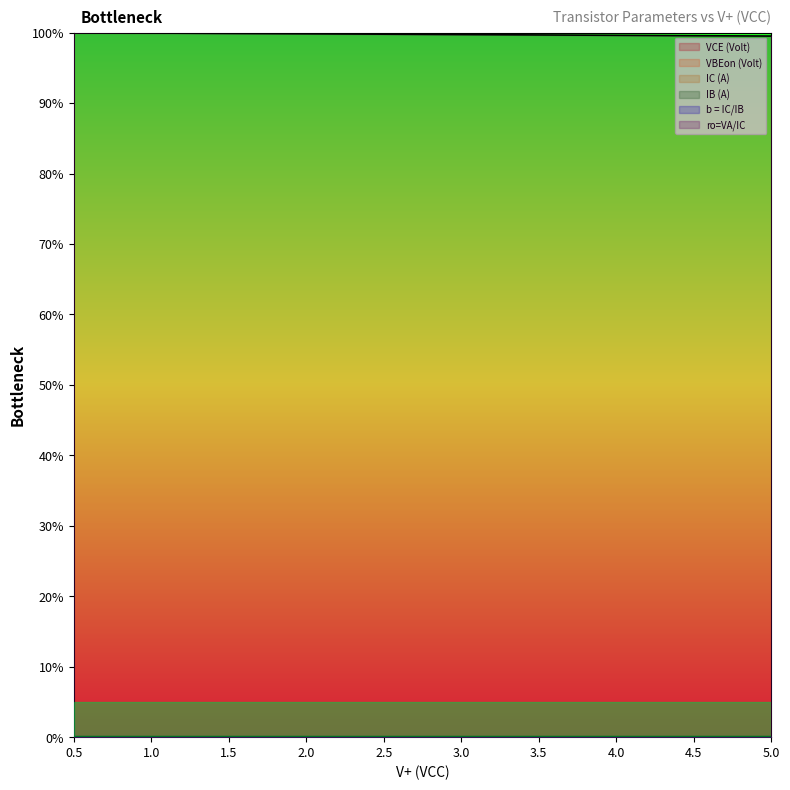

Count the b = IC/IB values in the range 0 to 1.

10